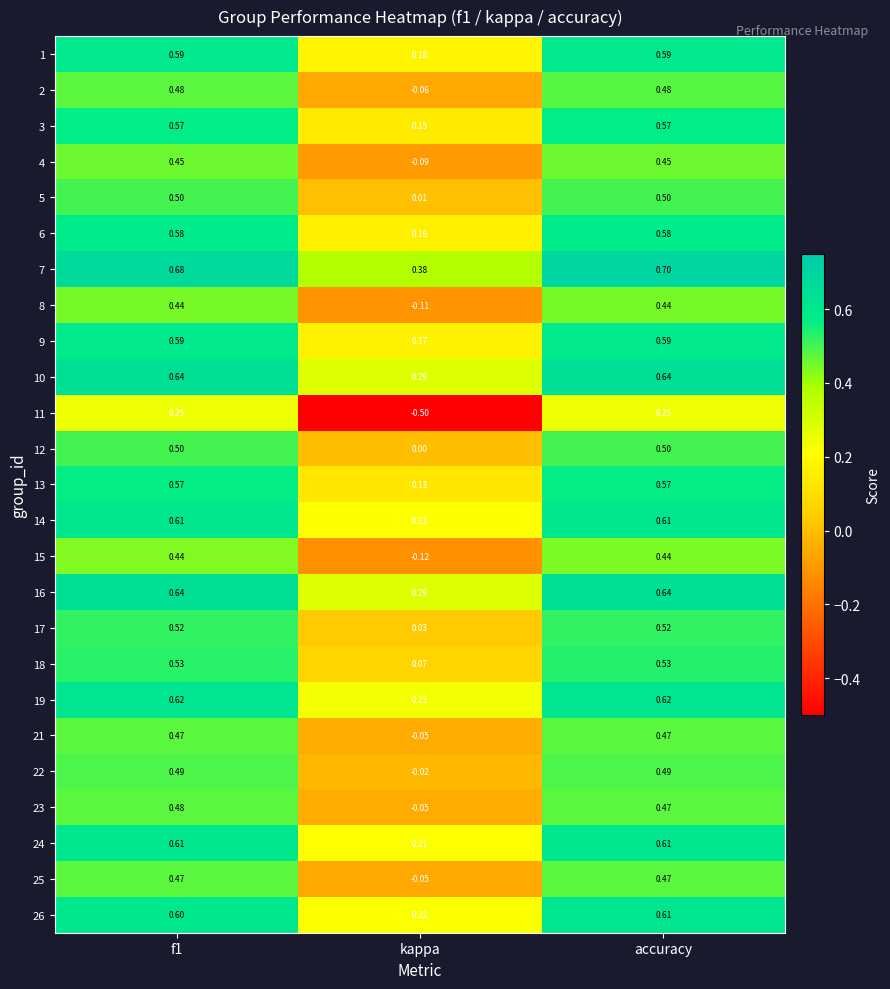

Which series has the largest total across all categories?

7